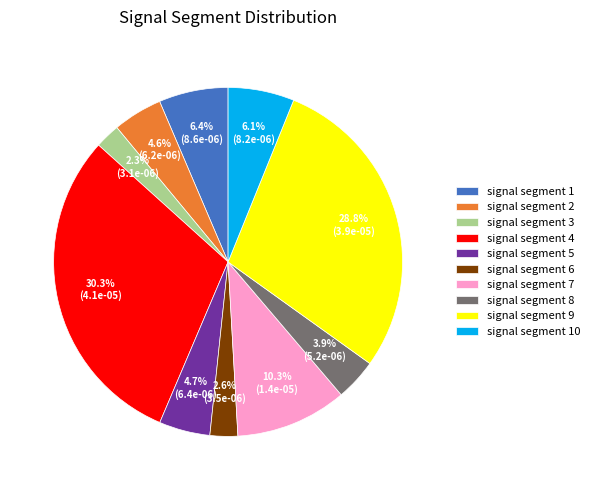

Does any single category account for the majority?

No